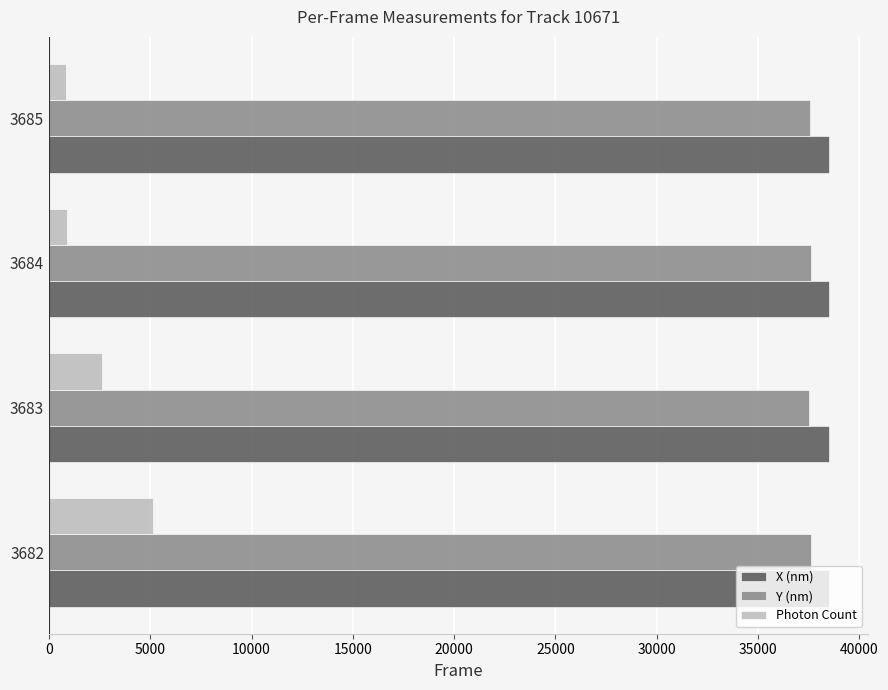

Which series has the widest spread of values?

Photon Count